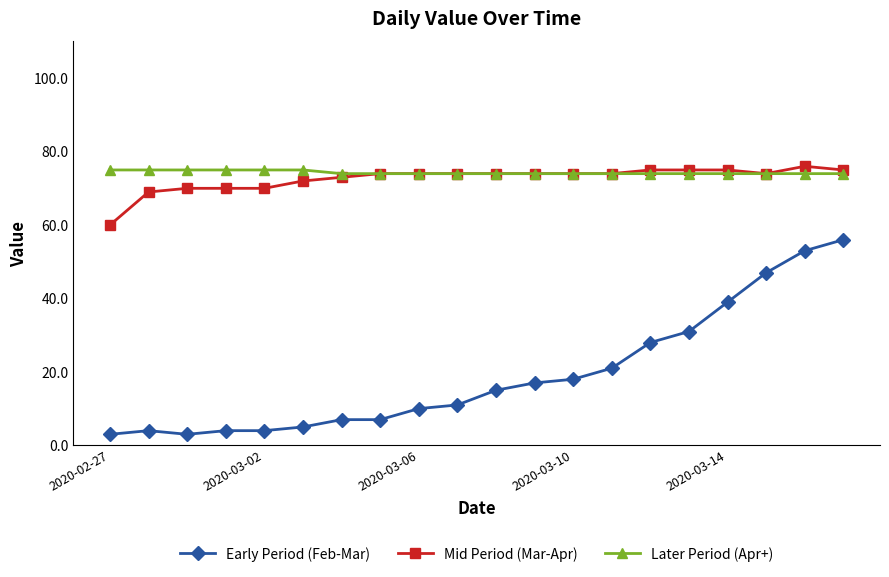

At how many categories does at least one series exceed 52?

20